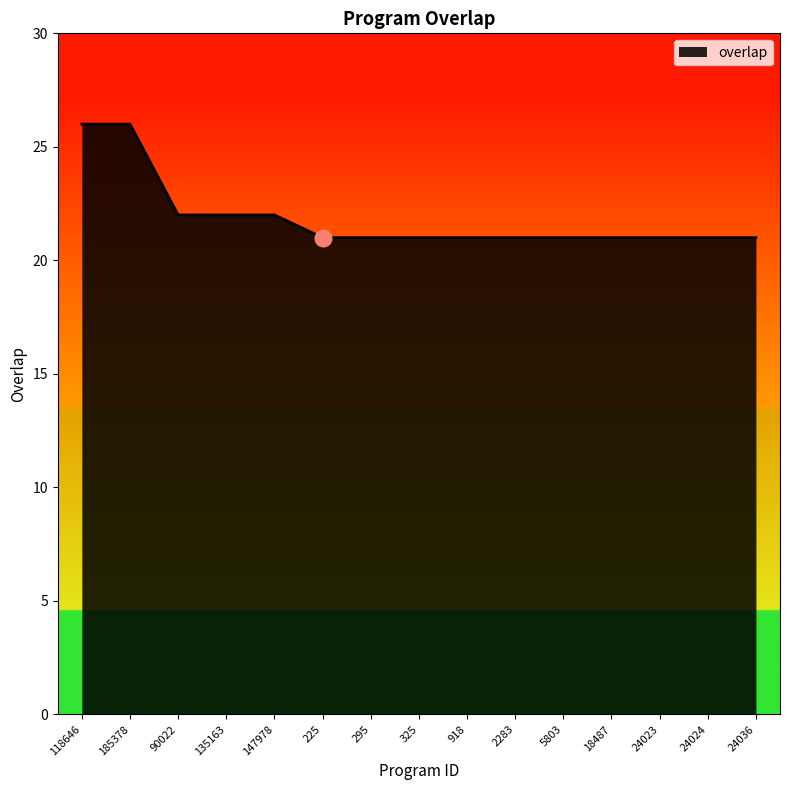

What position from the left is 24024?

14